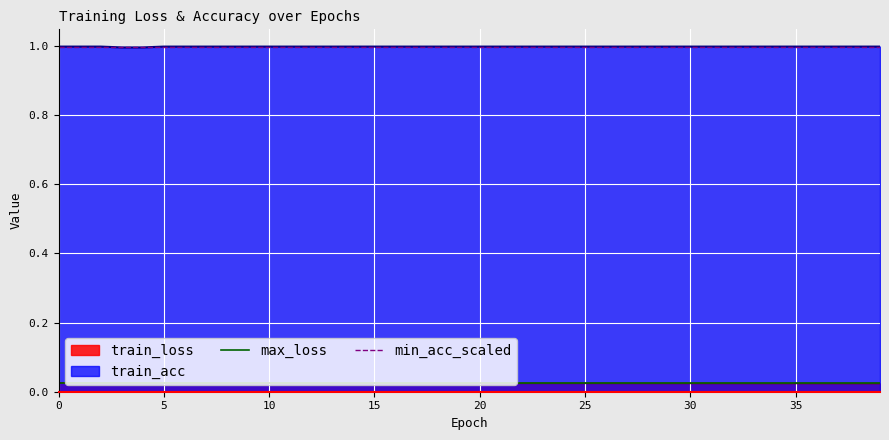

The value of max_loss at 0 is 0.0. True or false?

True